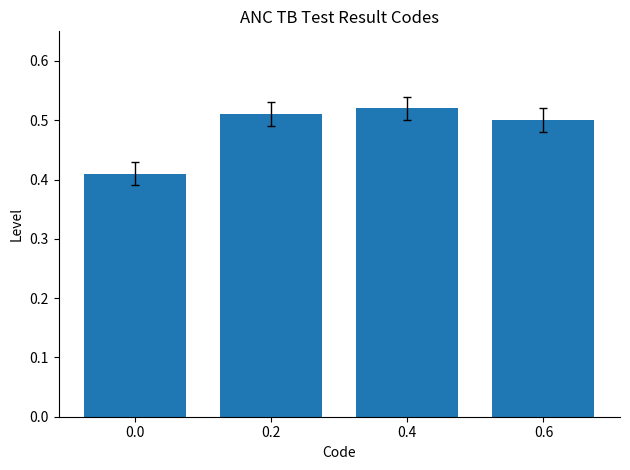

What is the sum of all values?

1.9